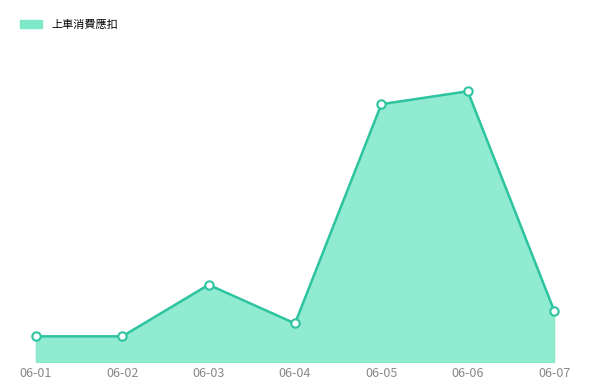

Which category has the highest value across all series?

06-06